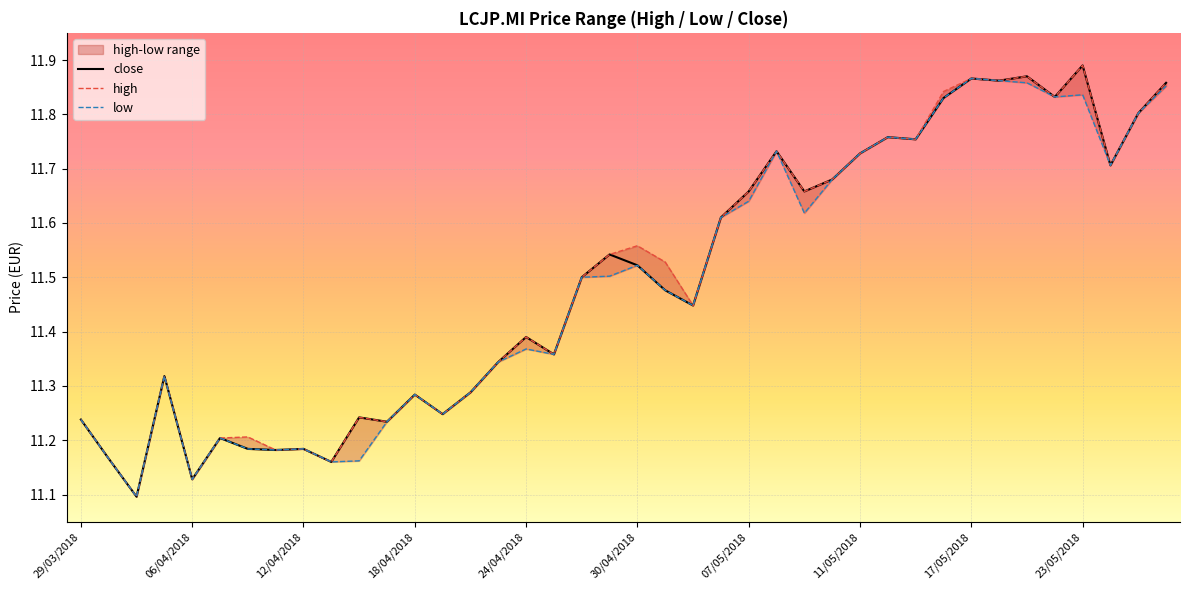

What is the difference between the second highest and second lowest values in the low series?

0.7